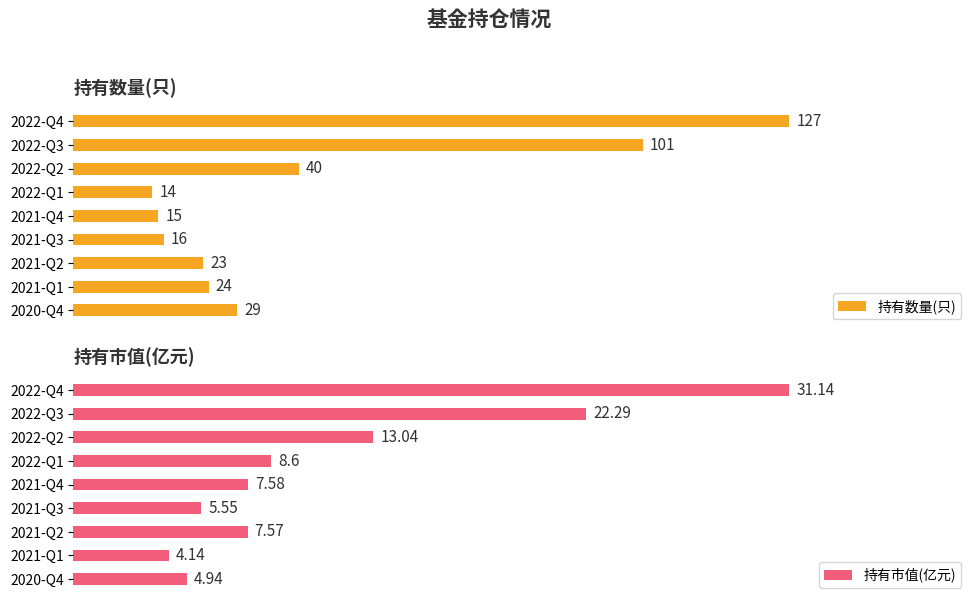

Reading left to right, list all the values displayed in this chart.

持有数量(只): 127.0	101.0	40.0	14.0	15.0	16.0	23.0	24.0	29.0
持有市值(亿元): 31.1	22.3	13.0	8.6	7.6	5.5	7.6	4.1	4.9